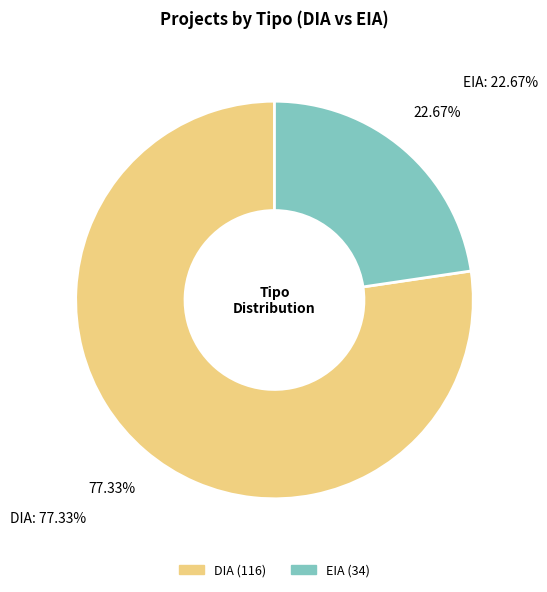

To the nearest percent, what is the combined percentage of EIA and DIA?

100%